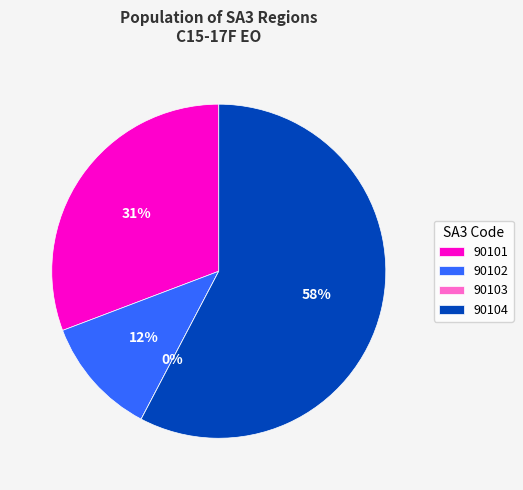

What percentage is NOT represented by 90101?

69.2%